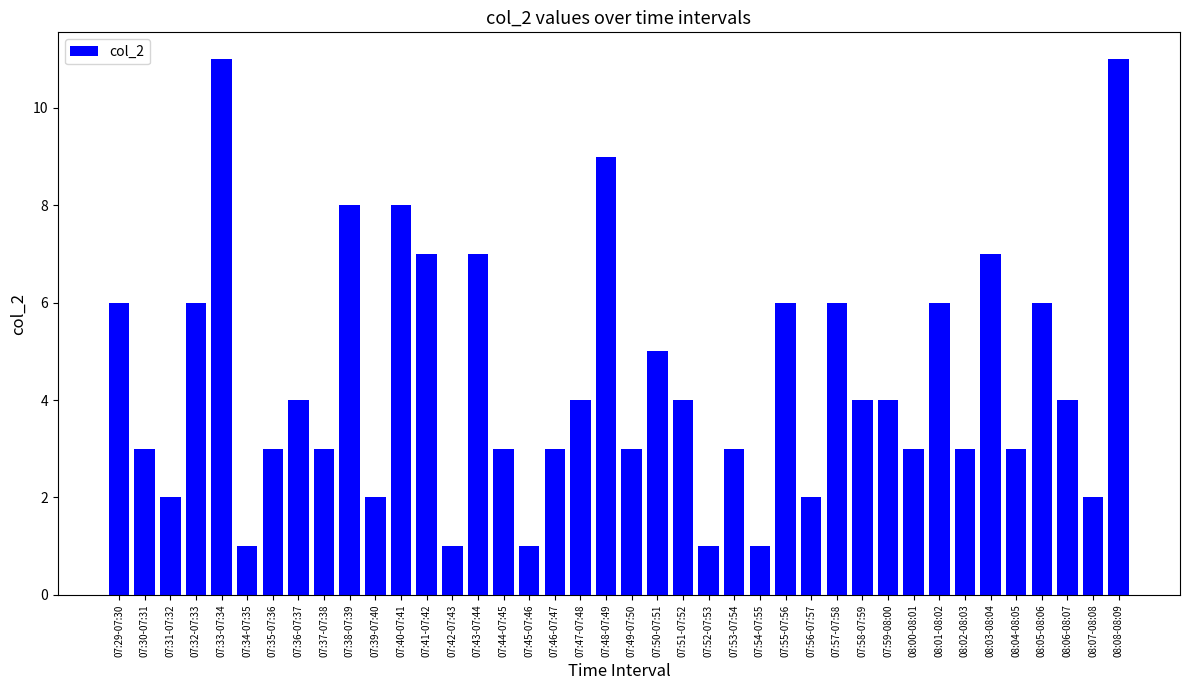

True or false: the data shows 4 at 07:30-07:31.

False